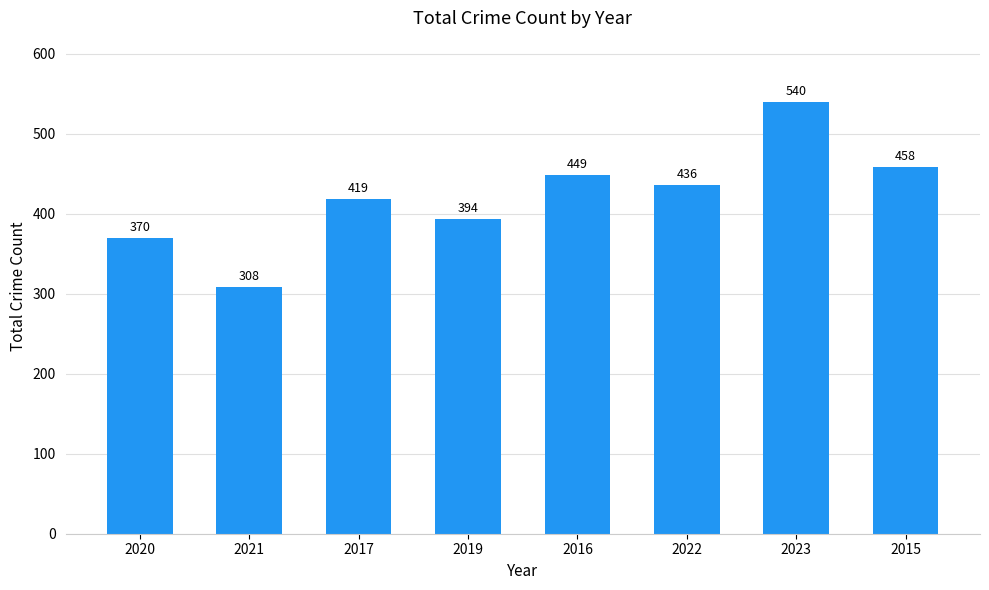

Count the number of data series in this chart.

1